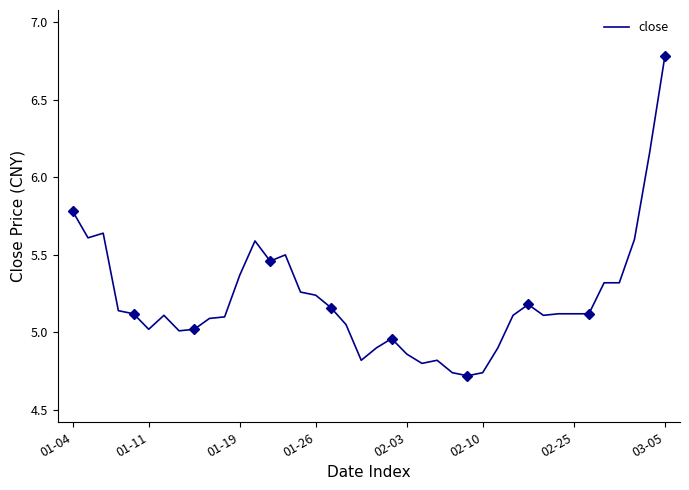

True or false: there are more than 1 points higher than both neighbors.

True